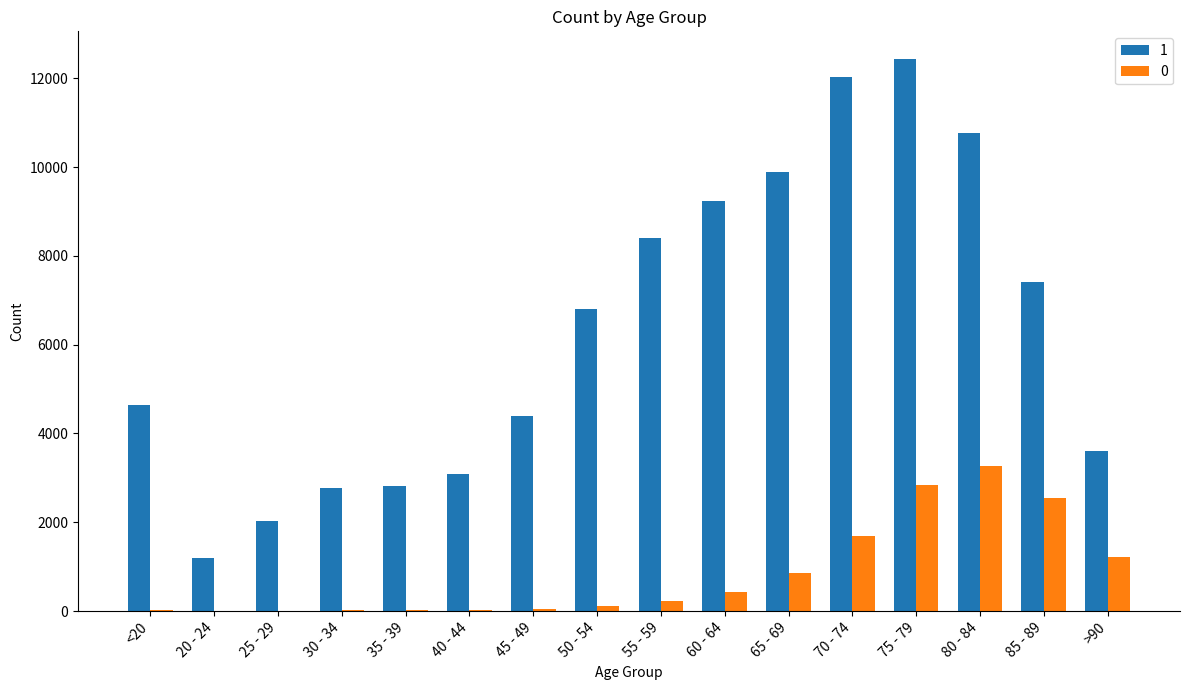

How many categories are shown in the chart?

16